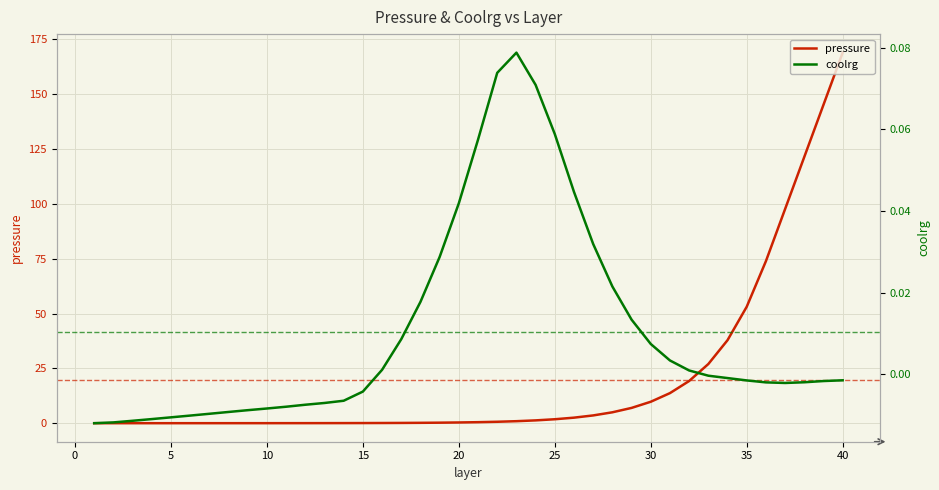

How many values in the coolrg series exceed 0?

17